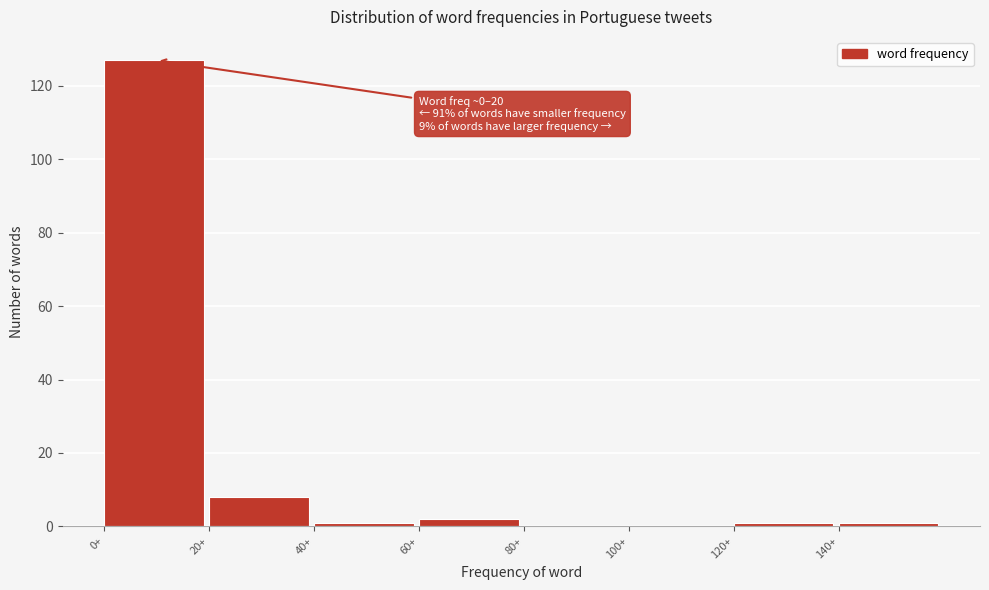

Which range on the x-axis has the tallest bar?

0 to 20